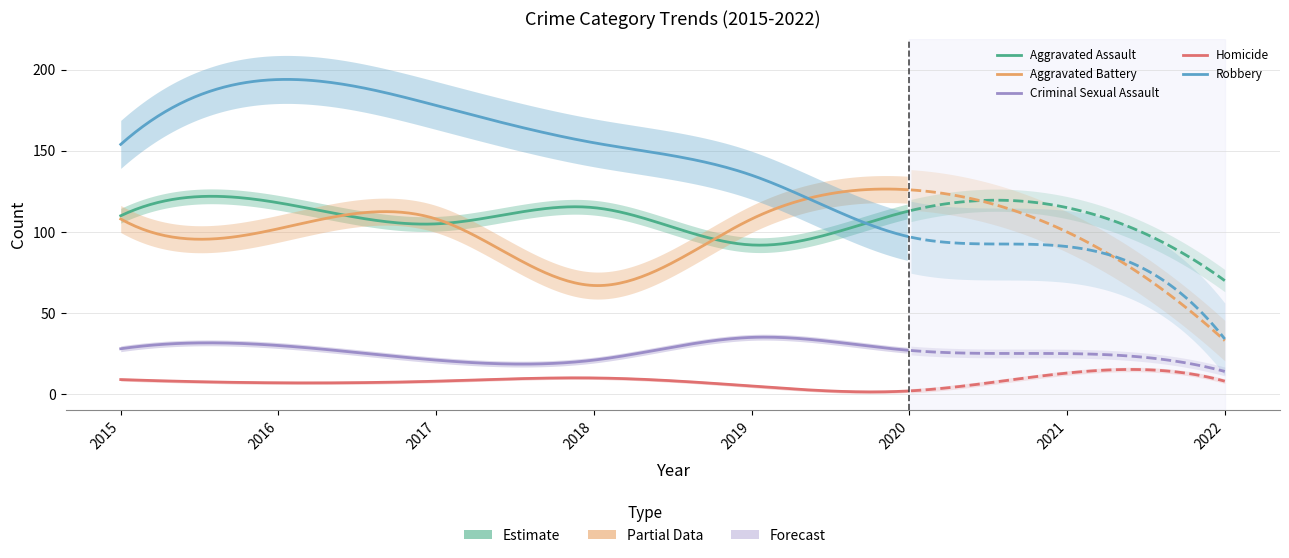

What are all the series names shown in the legend?

Aggravated Assault, Aggravated Battery, Criminal Sexual Assault, Homicide, Robbery